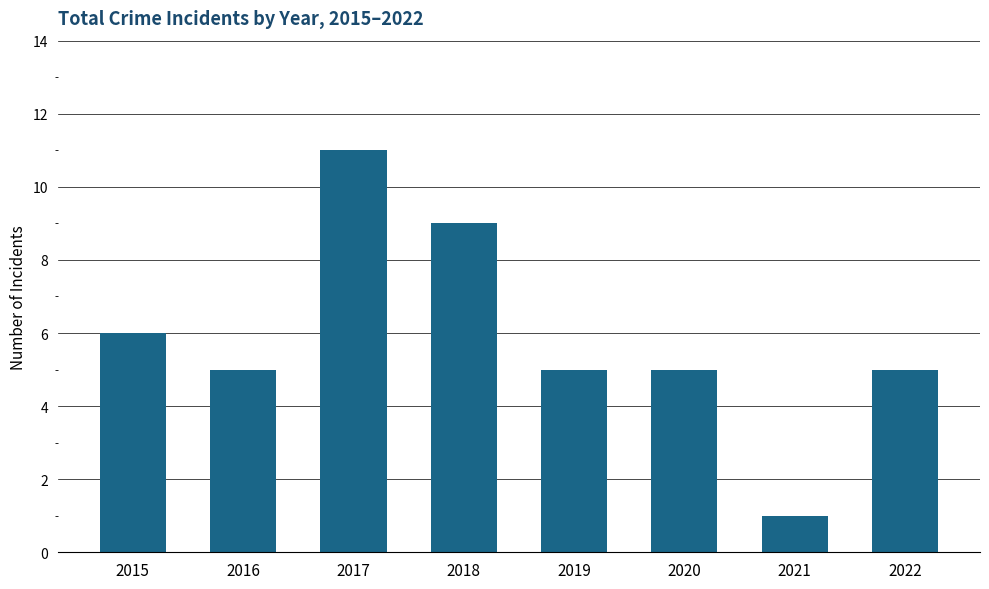

Which category has the highest value across all series?

2017